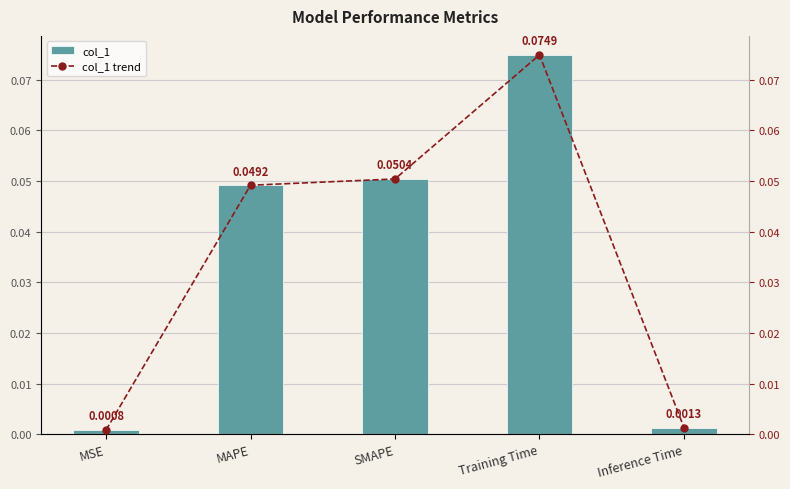

How many distinct data groups are displayed?

2